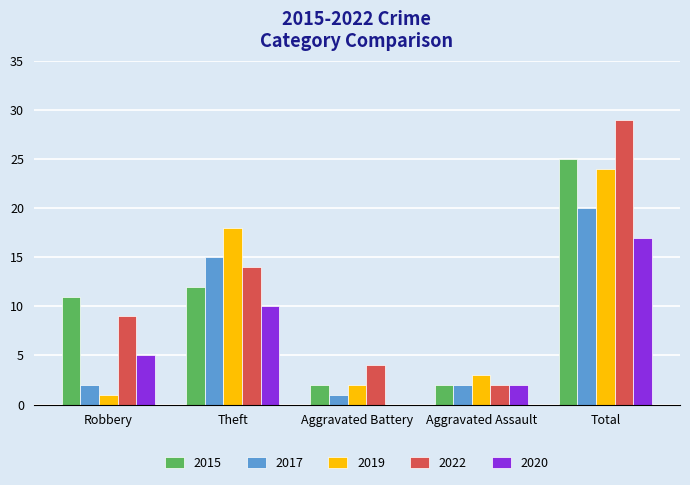

What is the total value across all series at Theft?

69